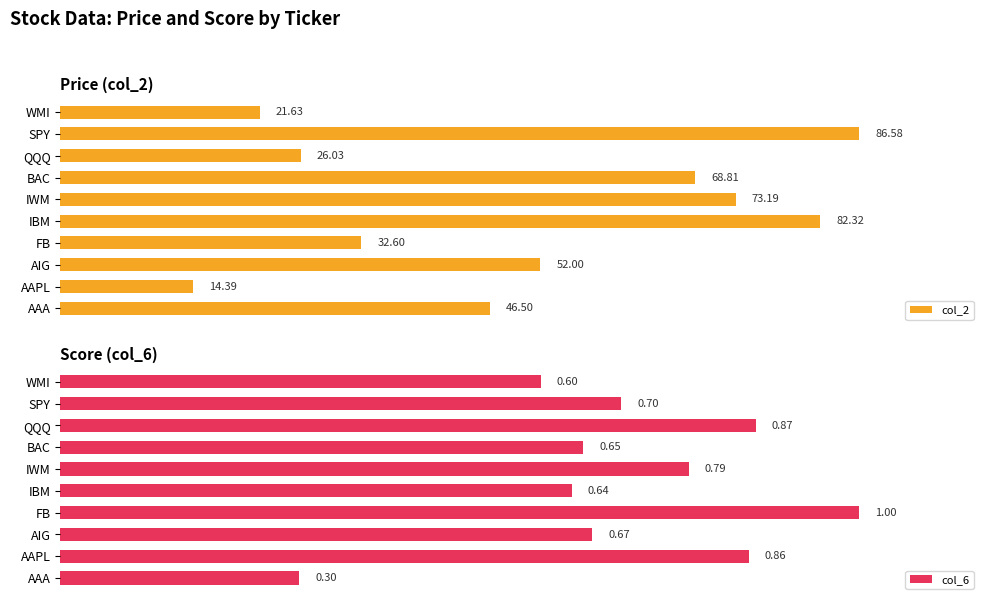

At which label is col_6 closest to 0?

AAA